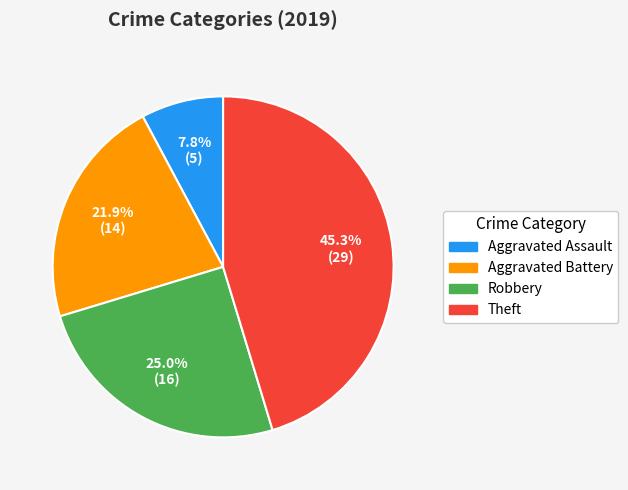

True or false: Aggravated Battery accounts for 12% of the total.

False